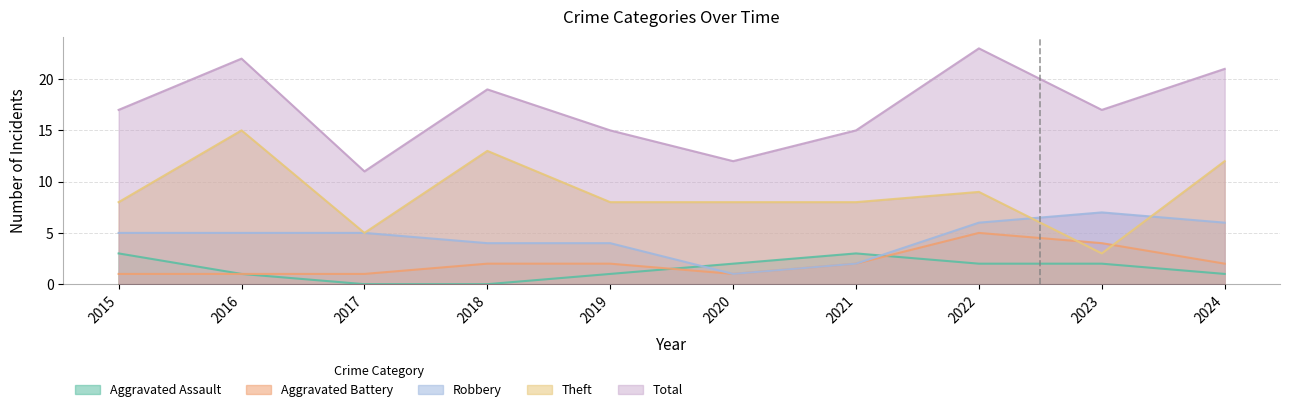

Reading left to right, list all the values displayed in this chart.

Aggravated Assault: 2015=3	2016=1	2017=0	2018=0	2019=1	2020=2	2021=3	2022=2	2023=2	2024=1
Aggravated Battery: 2015=1	2016=1	2017=1	2018=2	2019=2	2020=1	2021=2	2022=5	2023=4	2024=2
Robbery: 2015=5	2016=5	2017=5	2018=4	2019=4	2020=1	2021=2	2022=6	2023=7	2024=6
Theft: 2015=8	2016=15	2017=5	2018=13	2019=8	2020=8	2021=8	2022=9	2023=3	2024=12
Total: 2015=17	2016=22	2017=11	2018=19	2019=15	2020=12	2021=15	2022=23	2023=17	2024=21